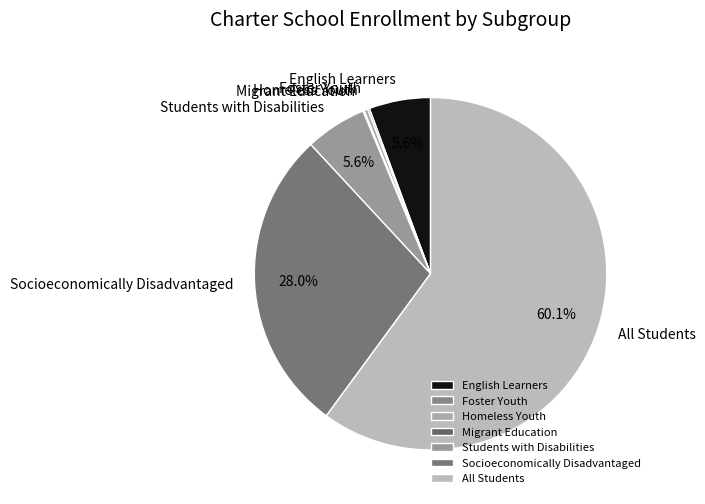

Which category accounts for the majority?

All Students